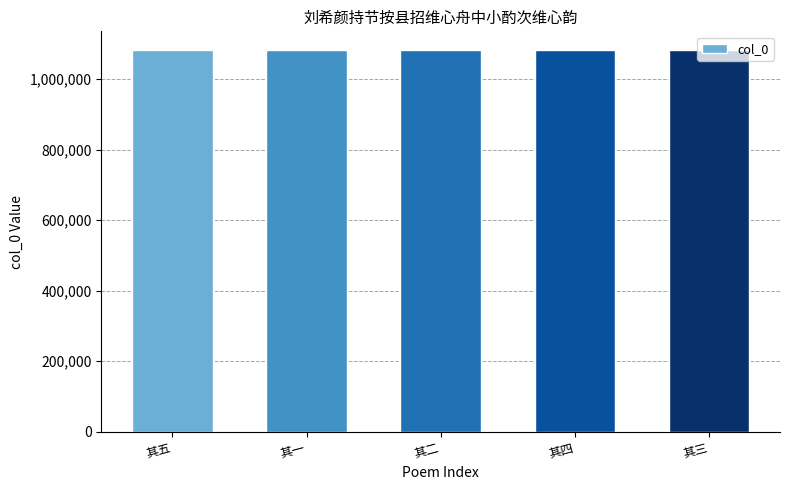

The value at 其五 is 1884107. True or false?

False